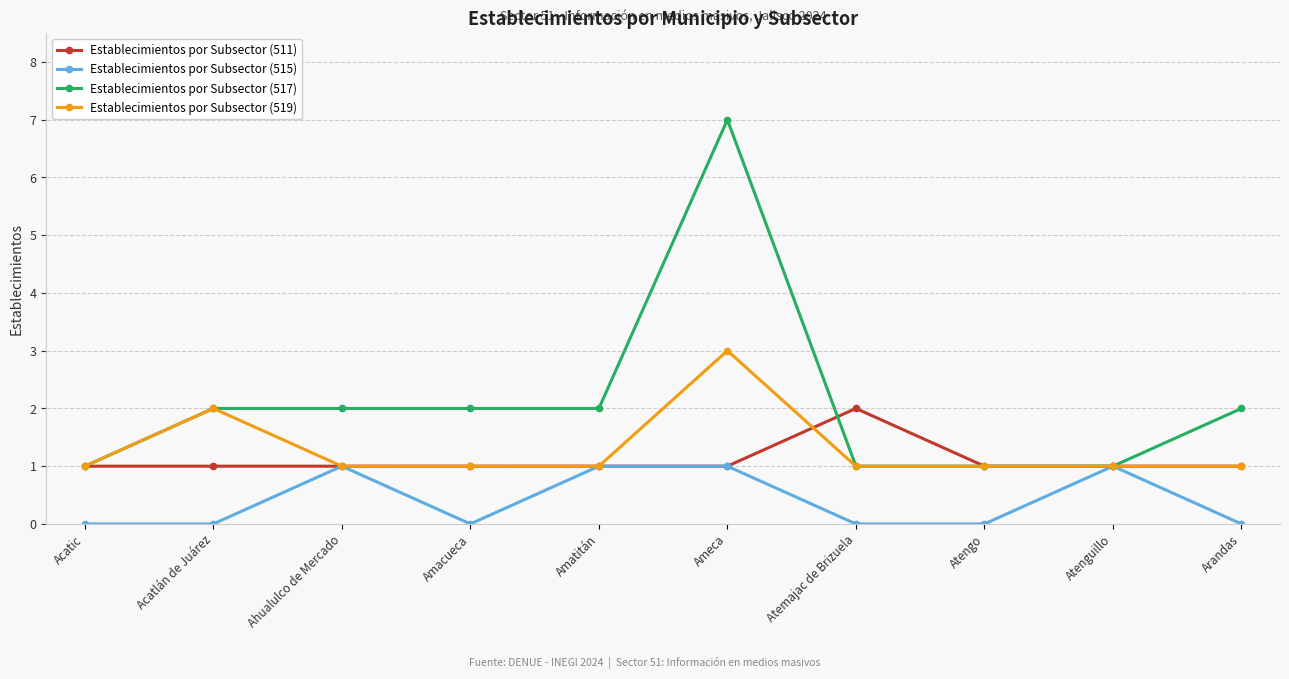

At which category does Establecimientos por Subsector (515) reach its first local peak?

Ahualulco de Mercado